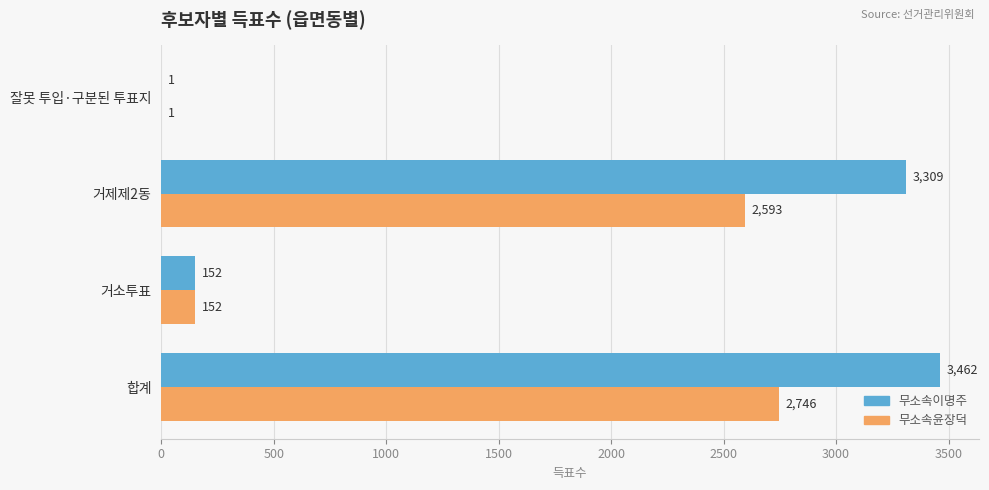

What is the sum of all 무소속이명주 values?

6924